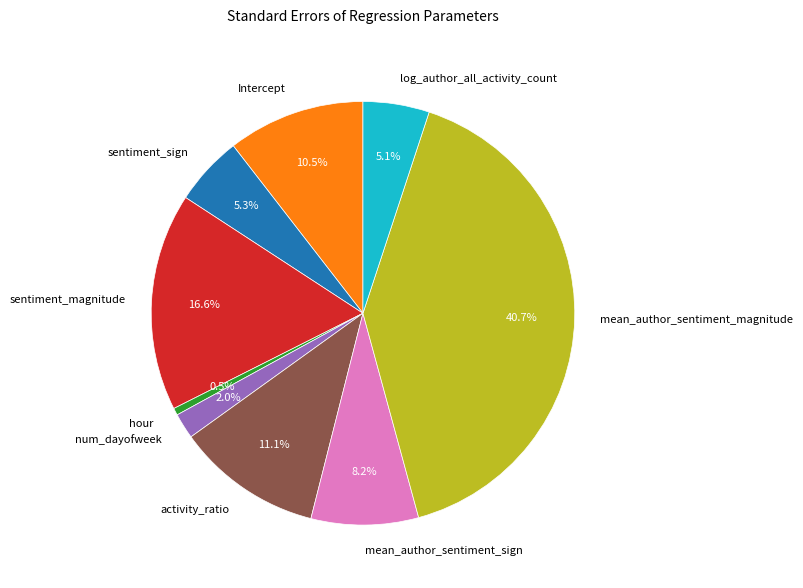

To the nearest percent, what is the difference between the mean_author_sentiment_magnitude and Intercept slice percentages?

30%